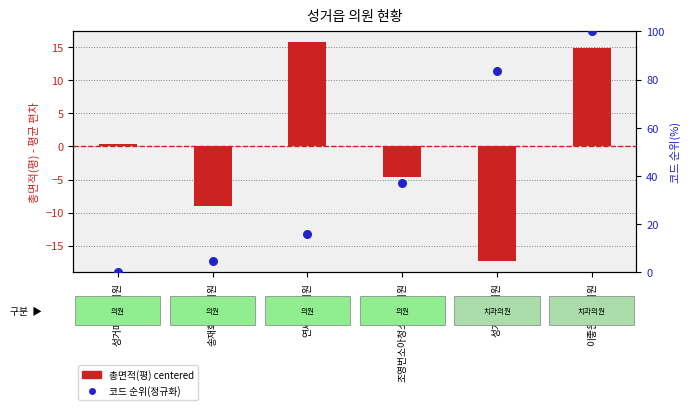

Which series contains the highest Y value?

코드 순위(정규화)